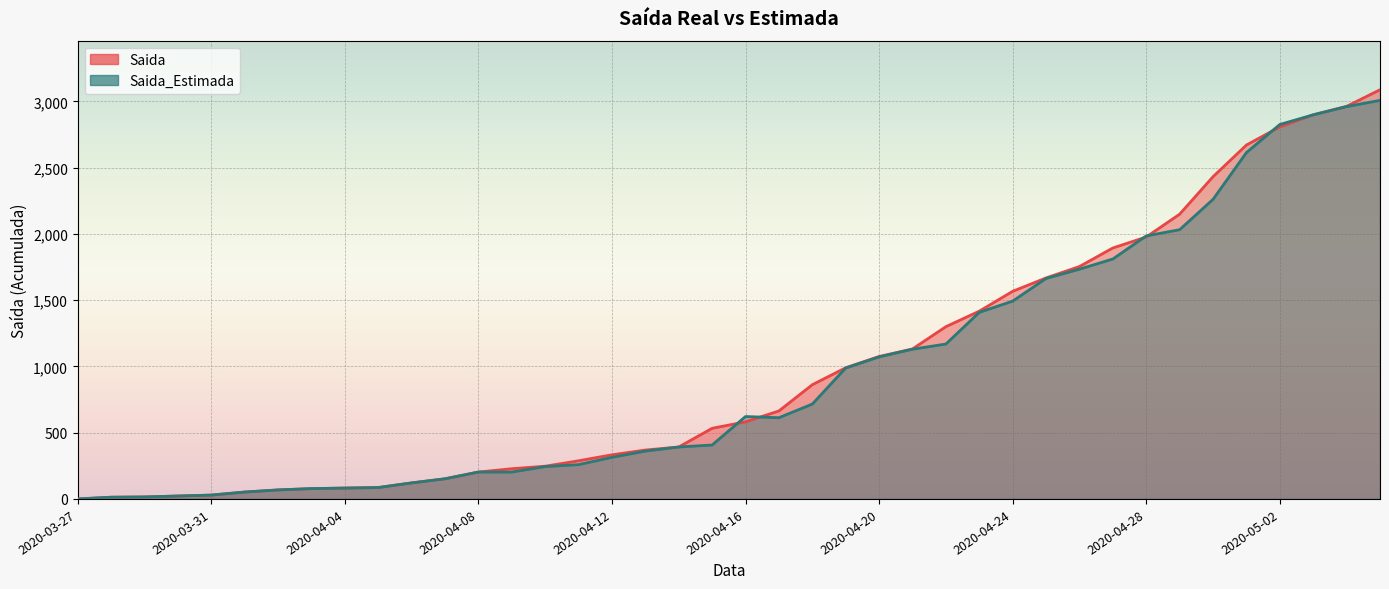

Reading right to left, transcribe all the data shown in this chart.

Saida: 3088	2963	2899	2808	2671	2432	2149	1977	1894	1754	1668	1567	1417	1300	1132	1075	990	862	664	582	533	392	369	333	288	247	228	203	152	121	86	82	78	68	52	29	22	15	13	0
Saida_Estimada: 3008	2961	2899	2826	2614	2261	2032	1985	1811	1734	1664	1493	1408	1169	1130	1072	988	716	613	622	407	392	361	314	259	244	203	203	152	121	86	82	78	68	52	29	22	15	13	0